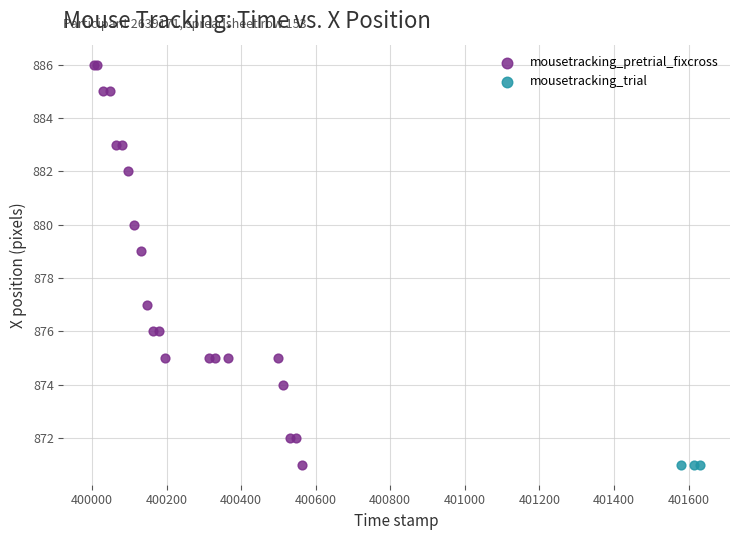

Which series reaches the maximum Y coordinate?

mousetracking_pretrial_fixcross